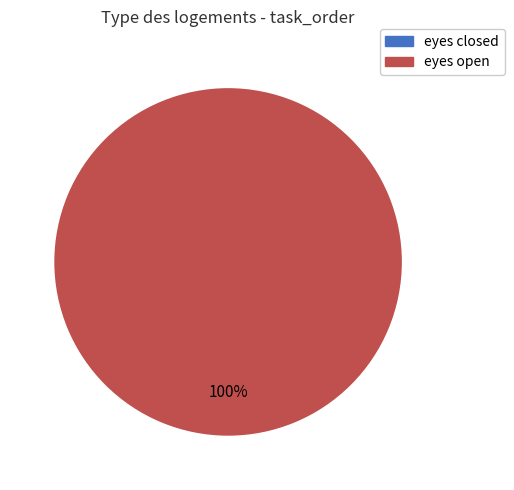

How many slices are in this pie chart?

2